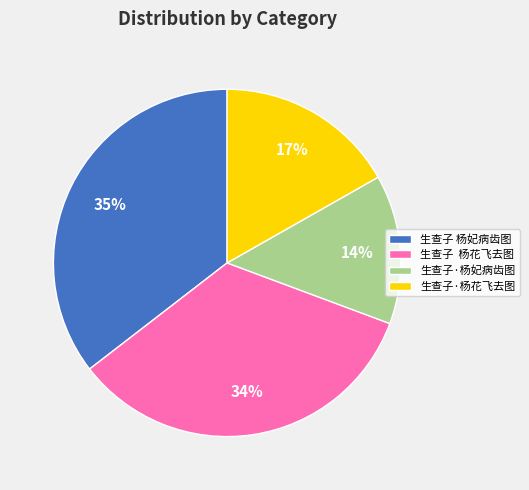

To the nearest percent, what is the average slice percentage?

25%